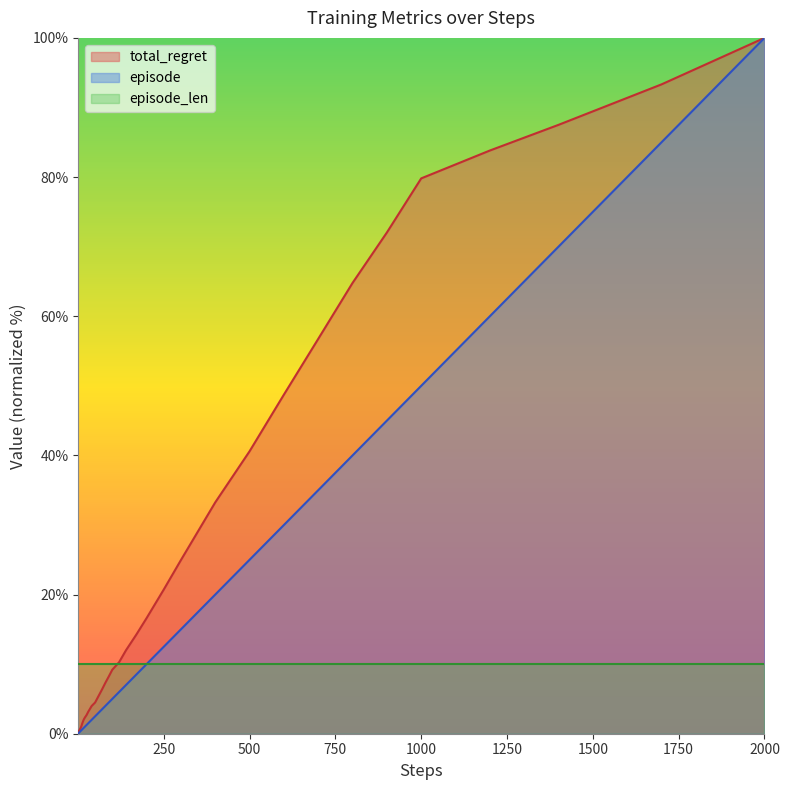

How many data points in episode are less than 4?

20